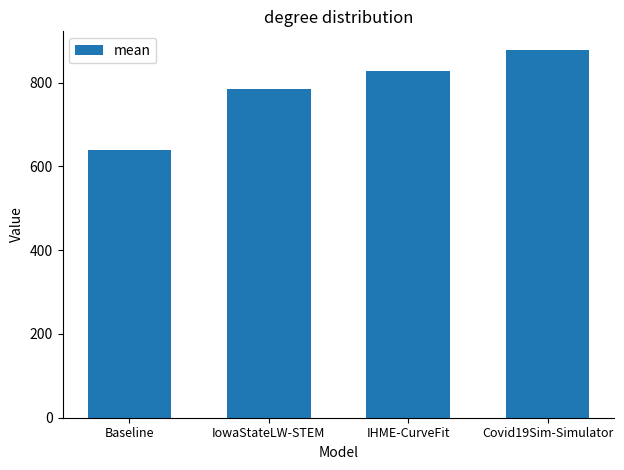

What is the label of the 4th bar from the left?

Covid19Sim-Simulator